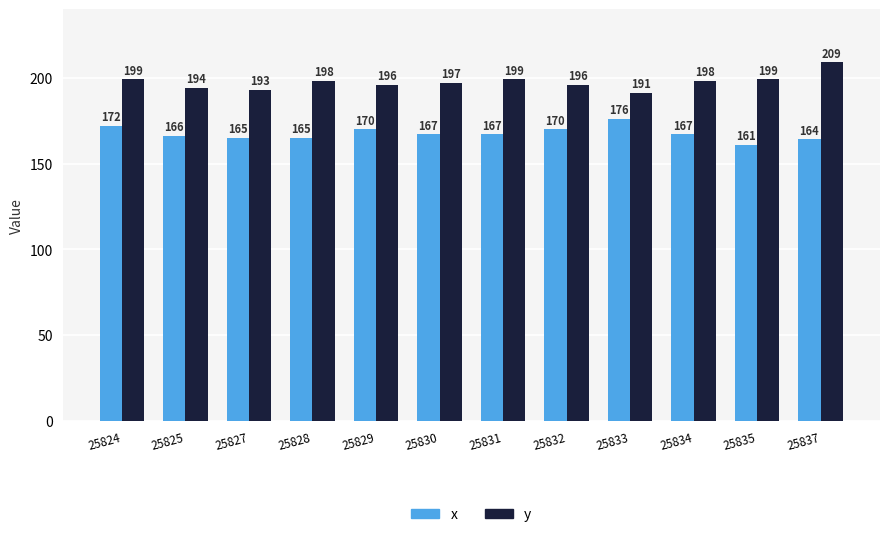

The y series shows 199 at 25831. True or false?

True